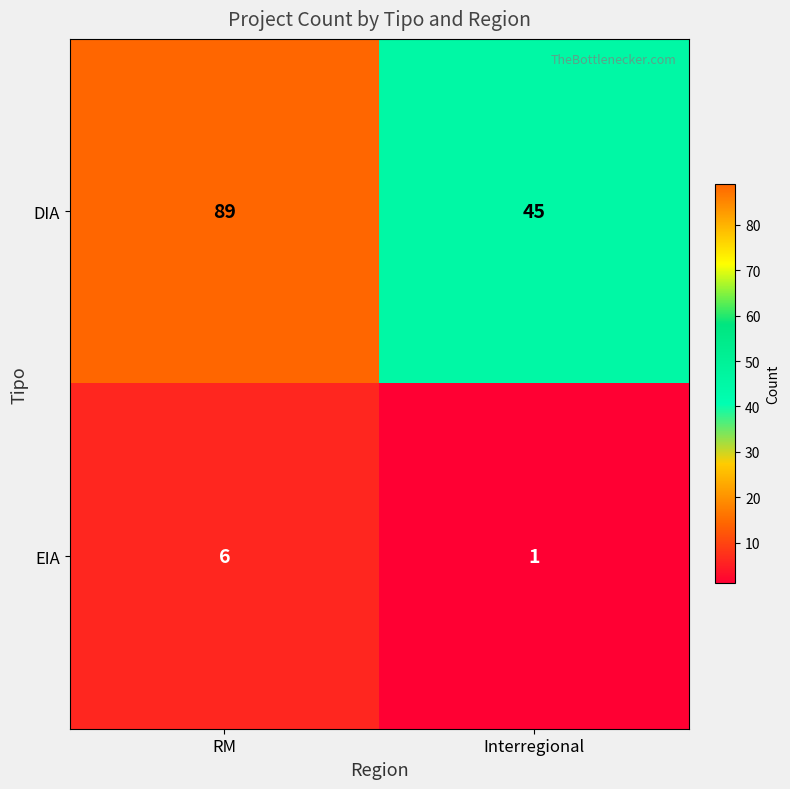

Reading right to left, what are all the values shown in this chart?

DIA: 45	89
EIA: 1	6